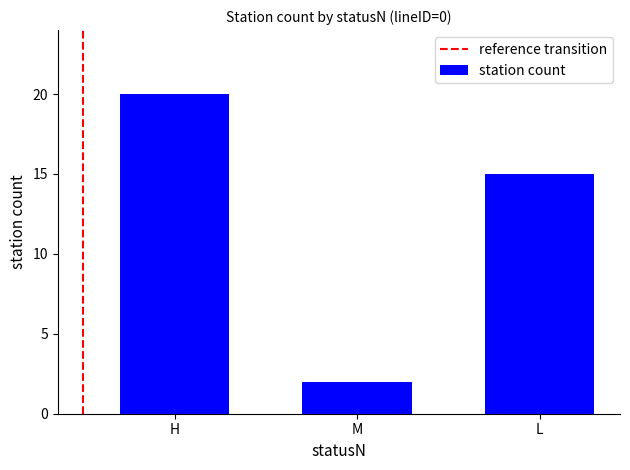

What is the label of the 3rd bar from the left?

L